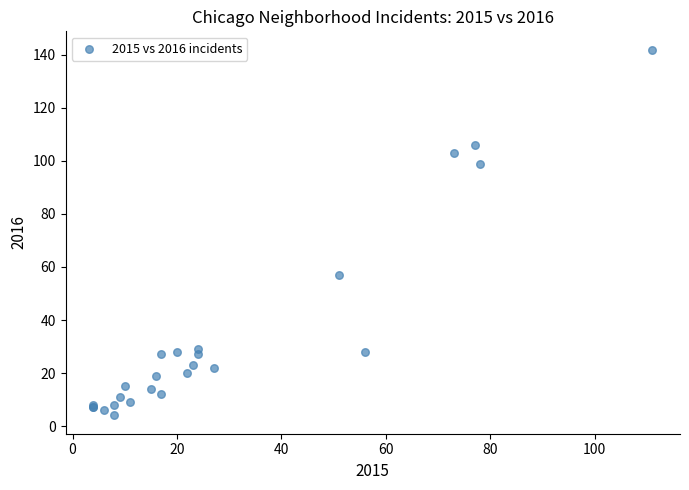

What Y value in the scatter plot is closest to 73?

57